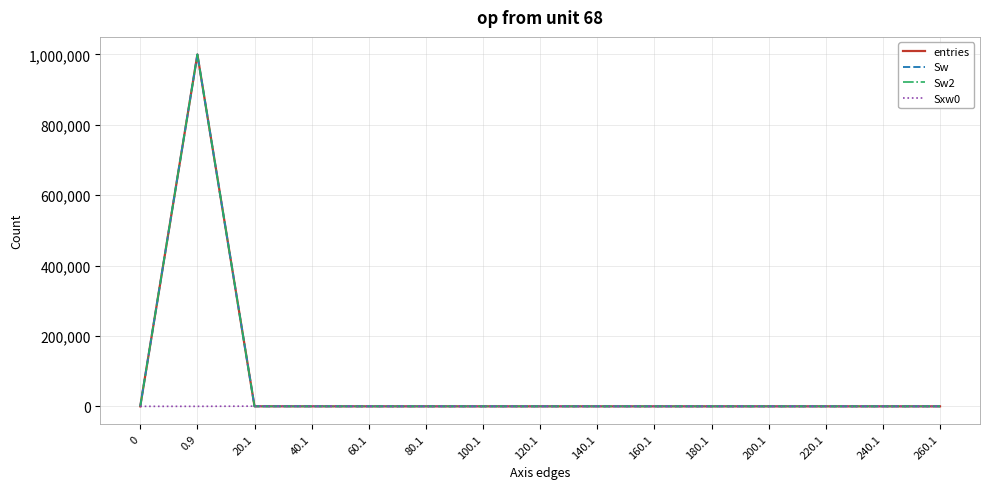

Between 0.9 and 120.1, which series saw the biggest shift?

entries